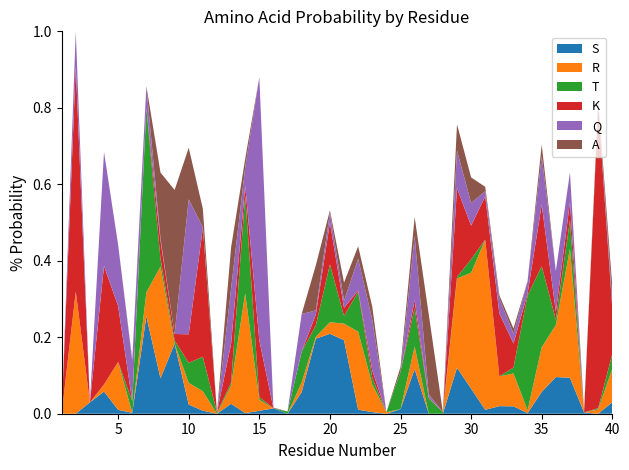

Reading left to right, what are all the values shown in this chart?

S: 0.0	0.0	0.0	0.1	0.0	0.0	0.3	0.1	0.2	0.0	0.0	0.0	0.0	0.0	0.0	0.0	0.0	0.1	0.2	0.2	0.2	0.0	0.0	0.0	0.0	0.1	0.0	0.0	0.1	0.1	0.0	0.0	0.0	0.0	0.1	0.1	0.1	0.0	0.0	0.0
R: 0.0	0.3	0.0	0.0	0.1	0.0	0.1	0.3	0.0	0.1	0.1	0.0	0.0	0.3	0.0	0.0	0.0	0.0	0.0	0.0	0.0	0.2	0.1	0.0	0.0	0.1	0.0	0.0	0.2	0.3	0.4	0.1	0.1	0.0	0.1	0.1	0.3	0.0	0.0	0.1
T: 0.0	0.0	0.0	0.0	0.0	0.0	0.5	0.0	0.0	0.1	0.1	0.0	0.0	0.3	0.0	0.0	0.0	0.1	0.0	0.2	0.0	0.1	0.0	0.0	0.1	0.1	0.0	0.0	0.0	0.0	0.0	0.0	0.0	0.3	0.2	0.0	0.1	0.0	0.0	0.0
K: 0.0	0.6	0.0	0.3	0.1	0.0	0.0	0.0	0.0	0.1	0.3	0.0	0.1	0.0	0.1	0.0	0.0	0.0	0.0	0.1	0.0	0.0	0.0	0.0	0.0	0.0	0.0	0.0	0.2	0.1	0.1	0.2	0.1	0.0	0.2	0.0	0.0	0.0	0.8	0.1
Q: 0.0	0.1	0.0	0.3	0.2	0.1	0.1	0.0	0.0	0.4	0.0	0.0	0.1	0.0	0.7	0.0	0.0	0.1	0.0	0.0	0.0	0.1	0.1	0.0	0.0	0.2	0.0	0.0	0.1	0.1	0.0	0.0	0.0	0.0	0.1	0.1	0.1	0.0	0.0	0.0
A: 0.0	0.0	0.0	0.0	0.0	0.0	0.0	0.2	0.4	0.1	0.0	0.0	0.1	0.0	0.0	0.0	0.0	0.0	0.1	0.0	0.0	0.0	0.0	0.0	0.0	0.1	0.2	0.0	0.1	0.1	0.0	0.0	0.0	0.0	0.0	0.0	0.0	0.0	0.0	0.0